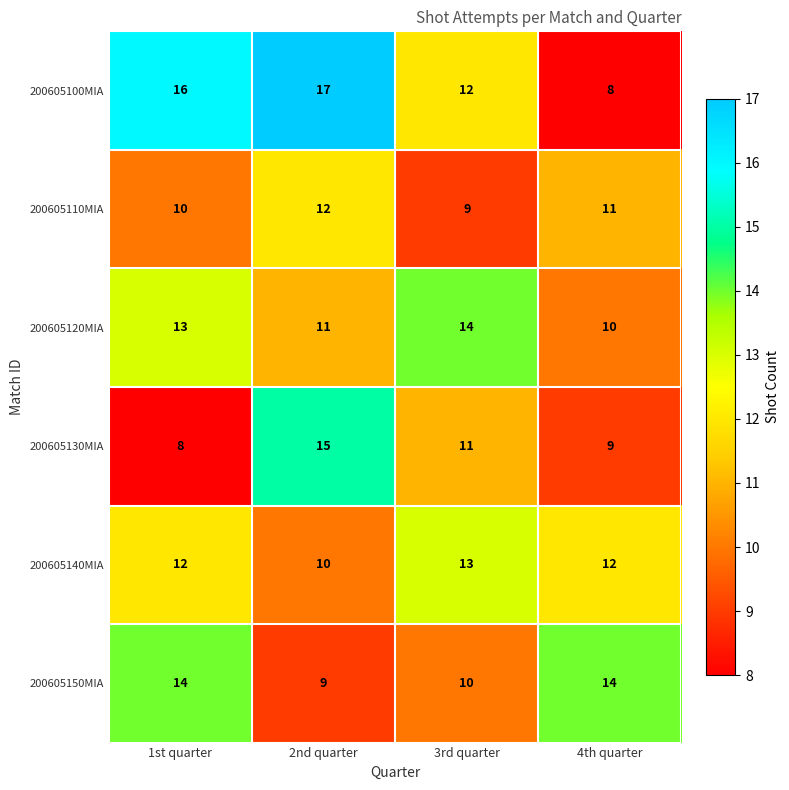

Count the number of categories in the chart.

4